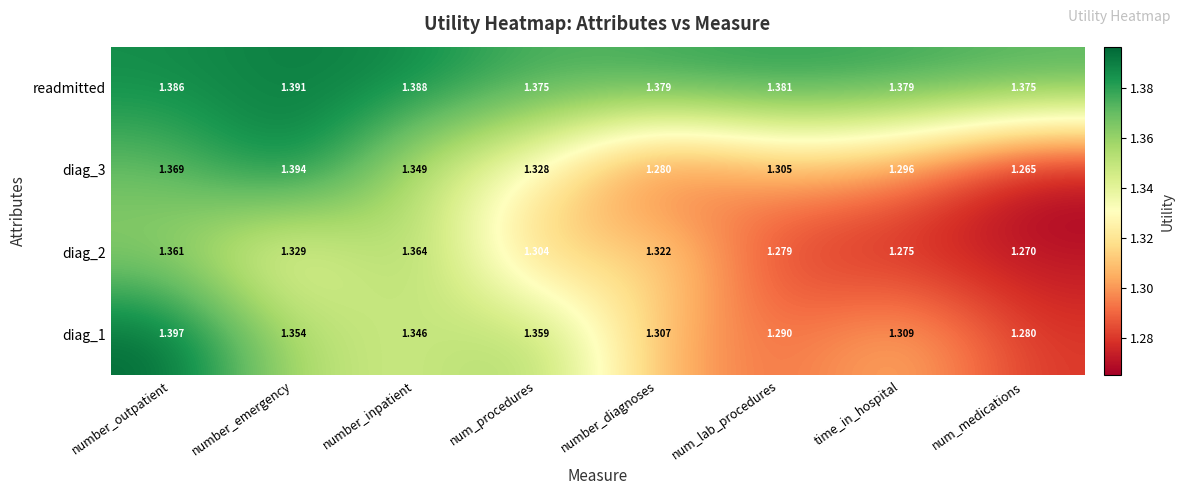

Is the value of diag_3 at time_in_hospital greater than the value of readmitted at time_in_hospital?

No